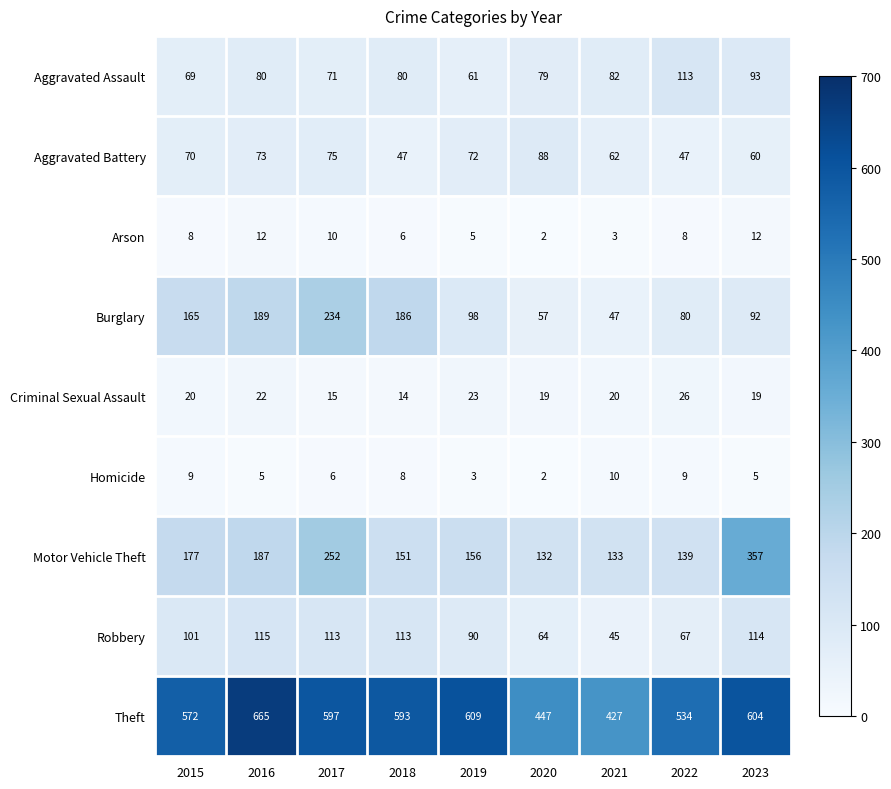

At which category is the sum across all series the highest?

2017